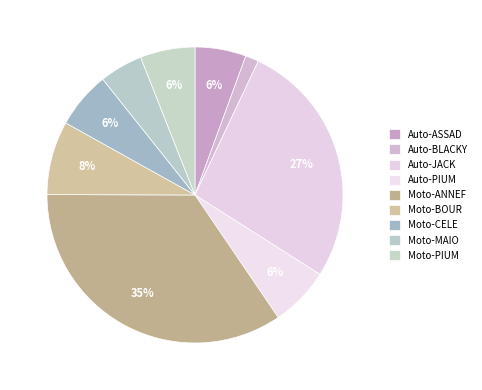

To the nearest percent, what portion does Moto-CELE represent?

6%